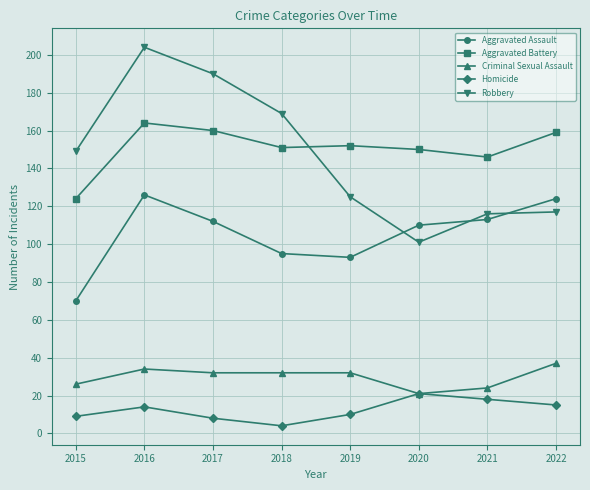

What is the difference between the maximum and minimum values in the Aggravated Assault series?

56